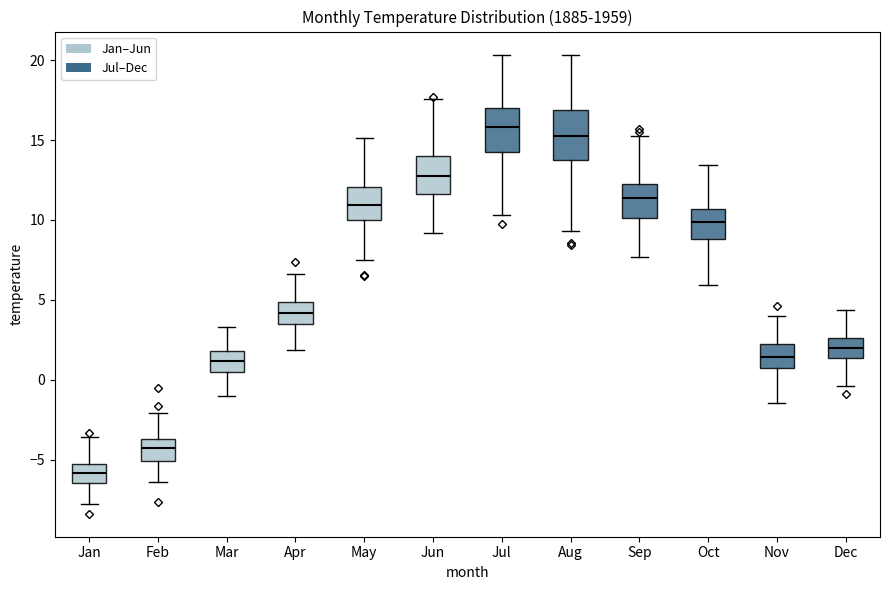

Which box has the highest median line?

Jul